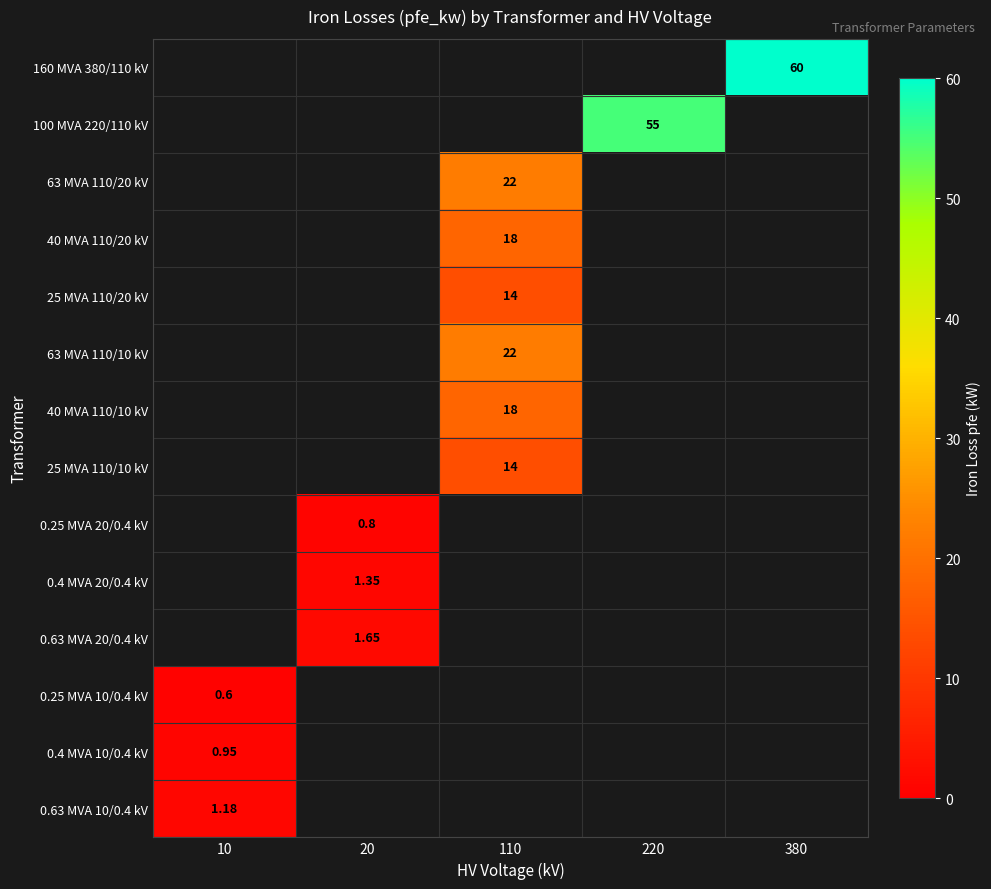

List the series in order of their peak value, lowest first.

160 MVA 380/110 kV, 100 MVA 220/110 kV, 63 MVA 110/20 kV, 40 MVA 110/20 kV, 25 MVA 110/20 kV, 63 MVA 110/10 kV, 40 MVA 110/10 kV, 25 MVA 110/10 kV, 0.25 MVA 20/0.4 kV, 0.4 MVA 20/0.4 kV, 0.63 MVA 20/0.4 kV, 0.25 MVA 10/0.4 kV, 0.4 MVA 10/0.4 kV, 0.63 MVA 10/0.4 kV